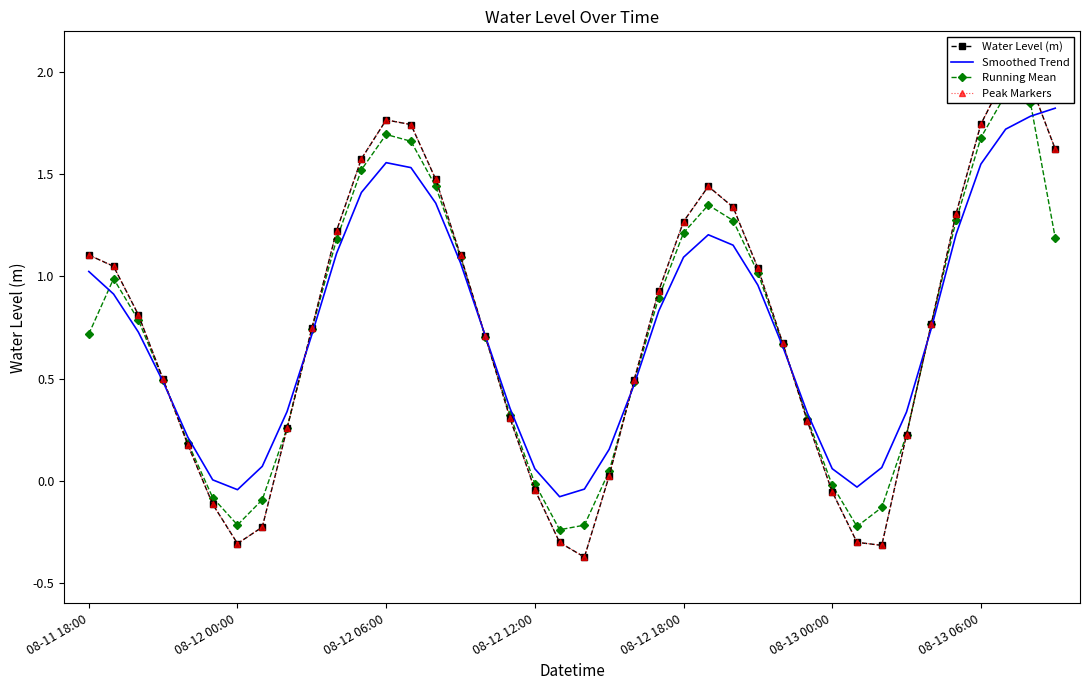

True or false: Running Mean has more than 1 points higher than both neighbors.

True